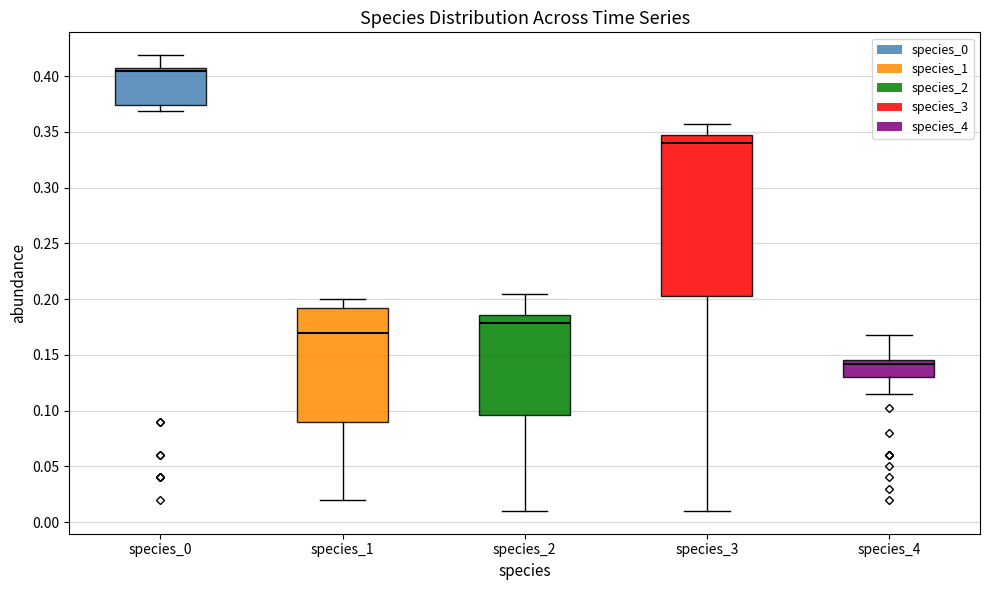

Comparing the boxes themselves (not the whiskers), which one is the tallest?

species_3